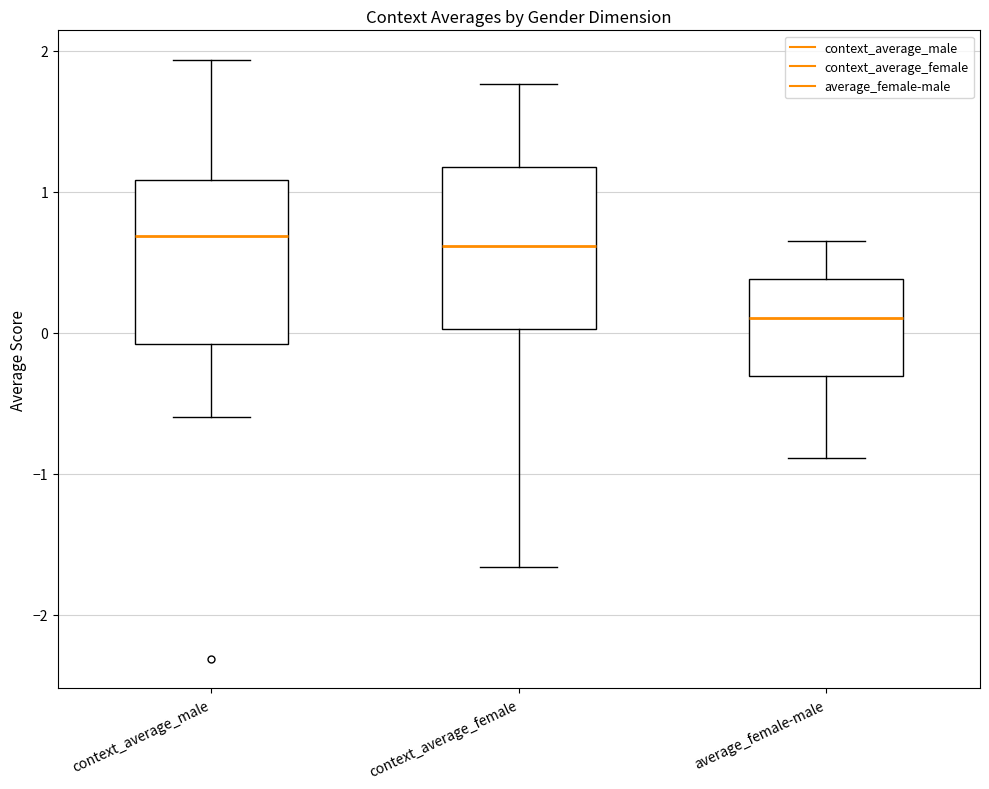

Which box's median line is the lowest?

average_female-male